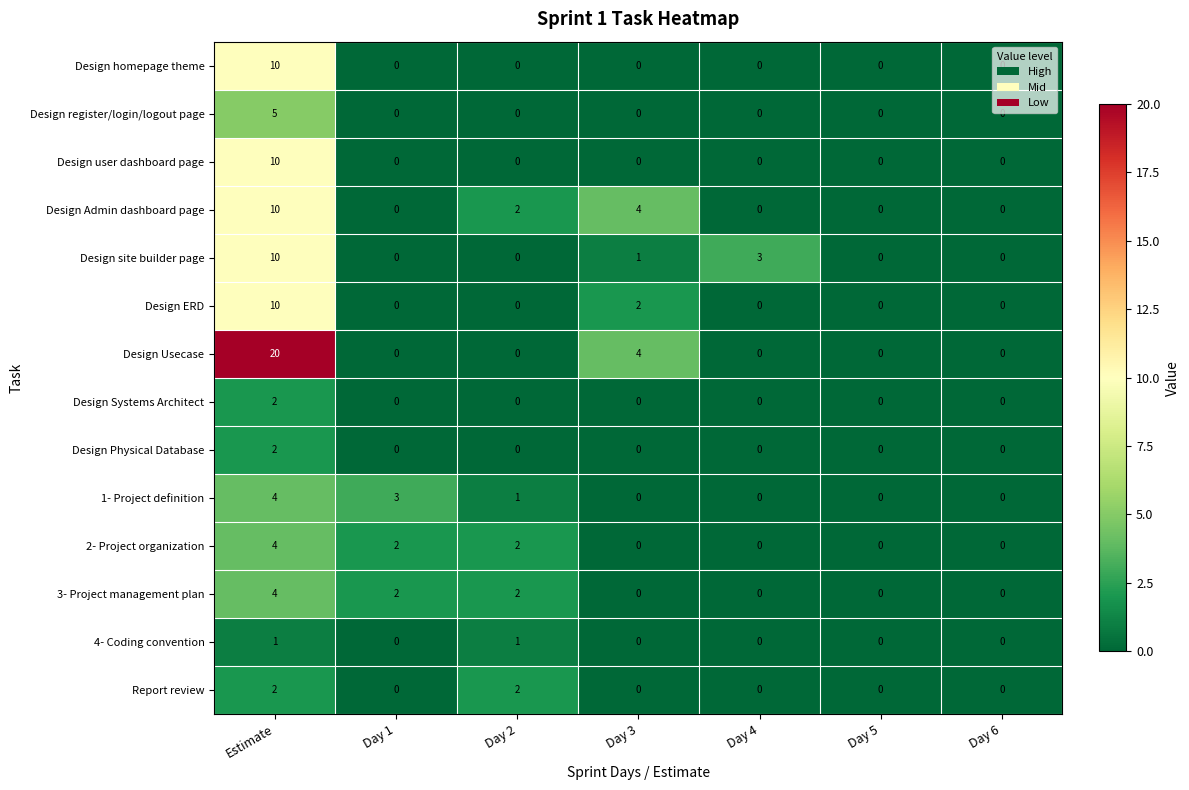

True or false: Design site builder page has a value of 0 at Day 3.

False